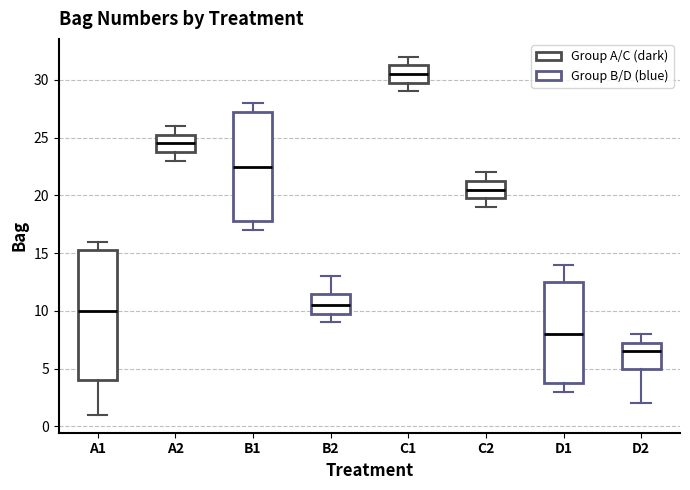

Reading left to right, transcribe this box plot: for each box, give where its median line is, the range the box spans, and where its two whiskers end, as read against the y-axis. The values are not printed on the chart, so give them approximately, as read against the axis.

A1: median 10.0, box 4.0 to 15.5, whiskers 1.0 to 16.0
A2: median 24.5, box 24.0 to 25.5, whiskers 23.0 to 26.0
B1: median 22.5, box 18.0 to 27.5, whiskers 17.0 to 28.0
B2: median 10.5, box 10.0 to 11.5, whiskers 9.0 to 13.0
C1: median 30.5, box 30.0 to 31.5, whiskers 29.0 to 32.0
C2: median 20.5, box 20.0 to 21.5, whiskers 19.0 to 22.0
D1: median 8.0, box 4.0 to 12.5, whiskers 3.0 to 14.0
D2: median 6.5, box 5.0 to 7.5, whiskers 2.0 to 8.0